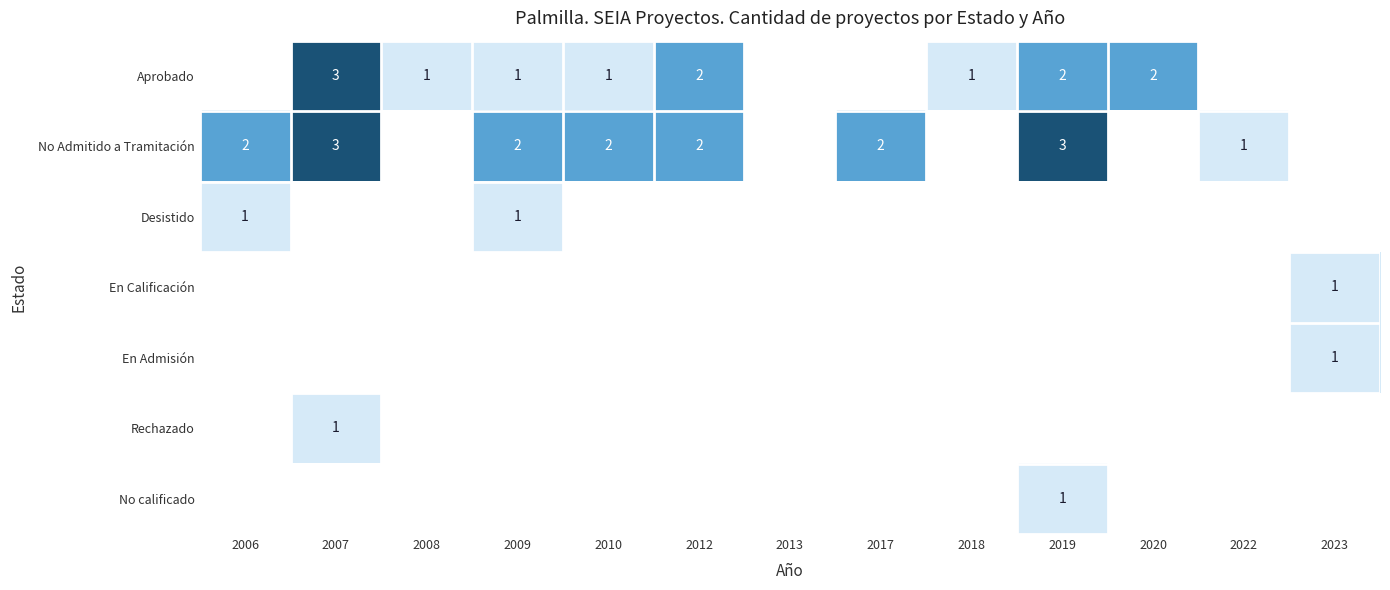

What is the smallest value displayed?

1.0